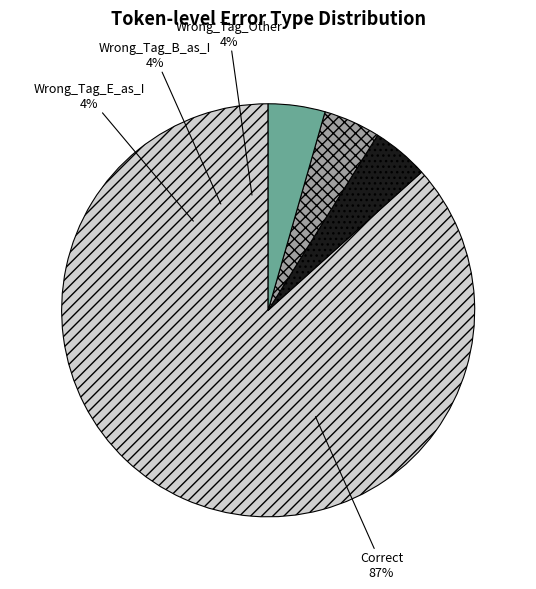

Between Correct and Wrong_Tag_B_as_I, which is larger?

Correct